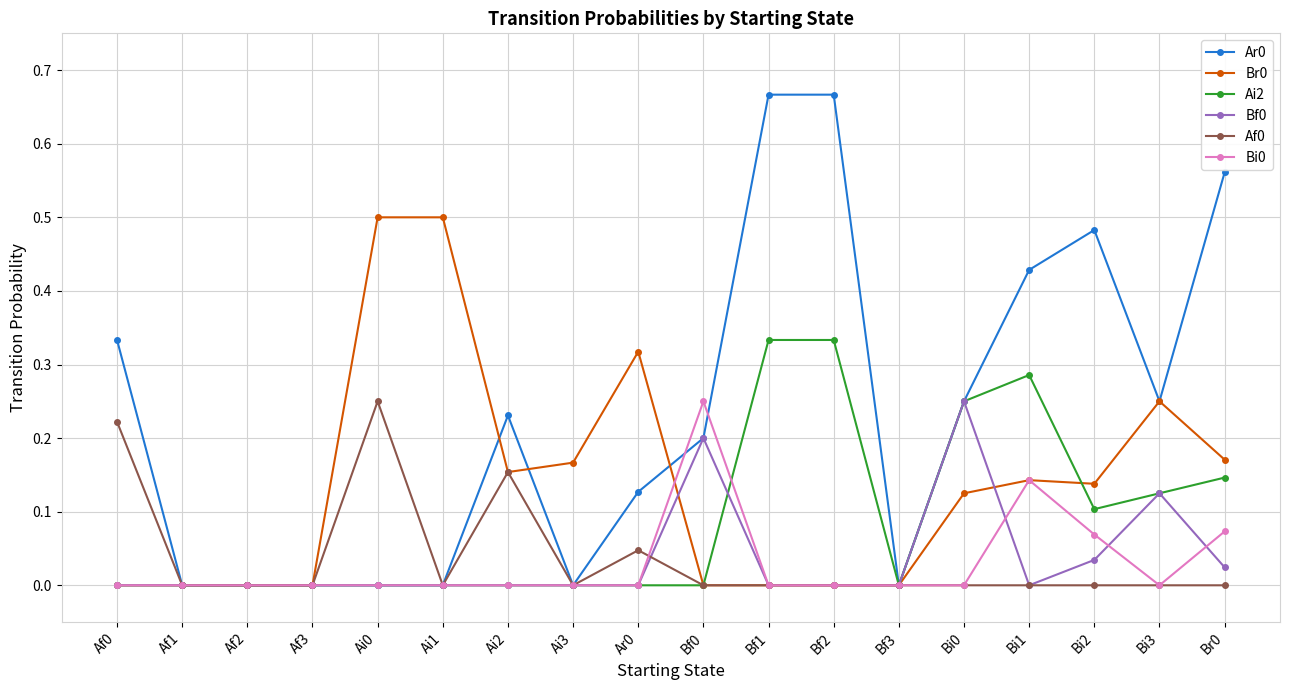

Is the value of Ar0 at Ai2 greater than the value of Af0 at Bf0?

Yes